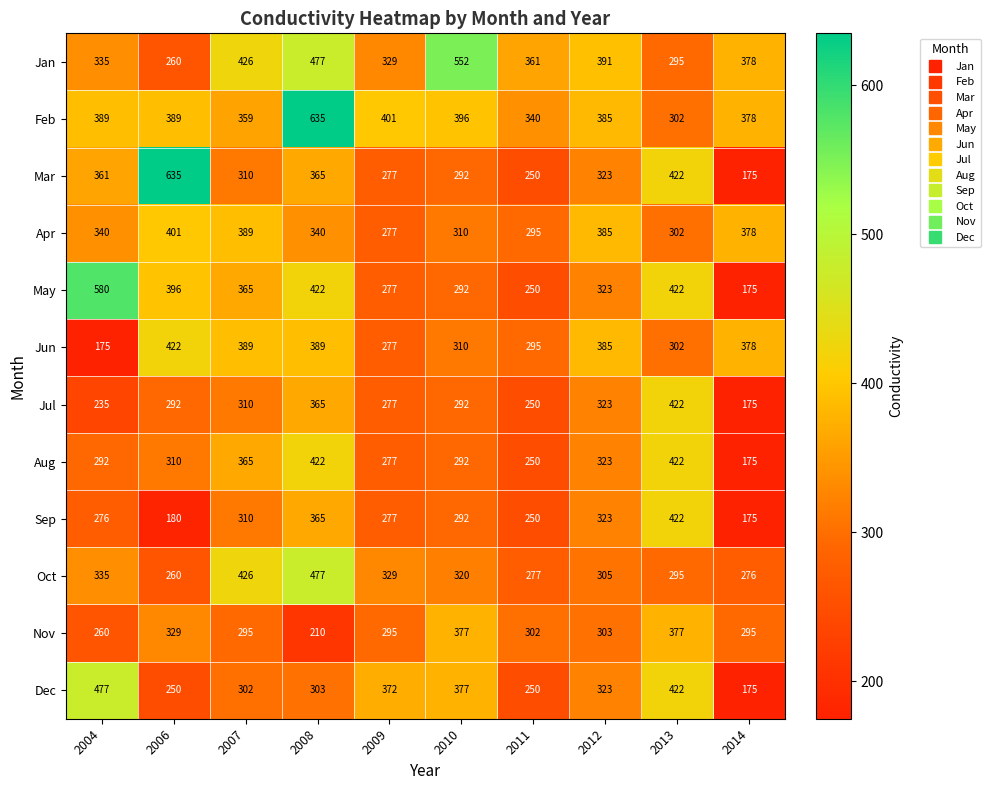

What is the difference between the maximum and minimum values in the Apr series?

124